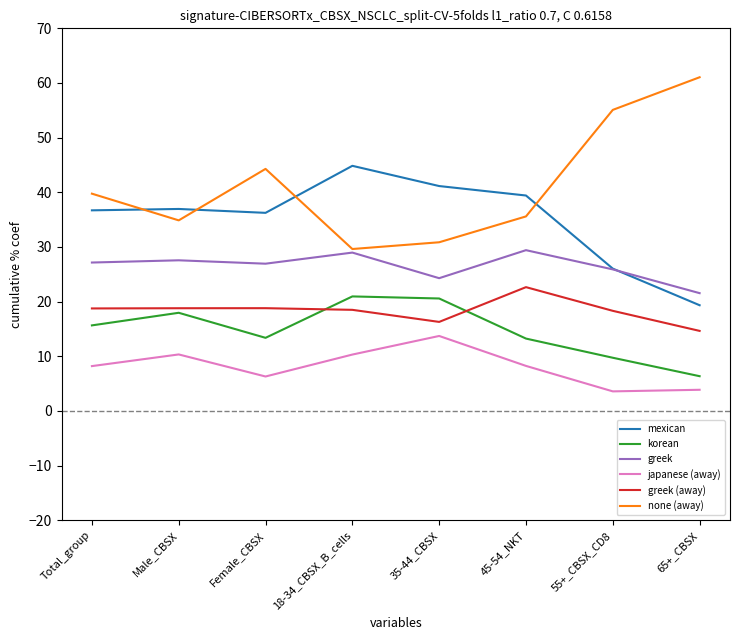

What is the spread (max minus min) of values at 65+_CBSX?

57.2